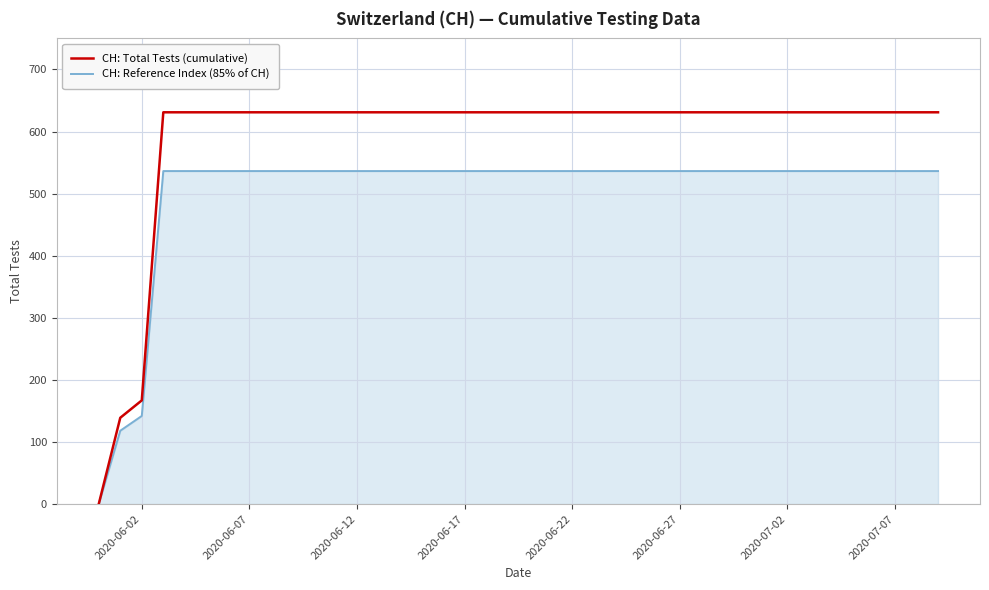

At how many categories does at least one series exceed 505?

37